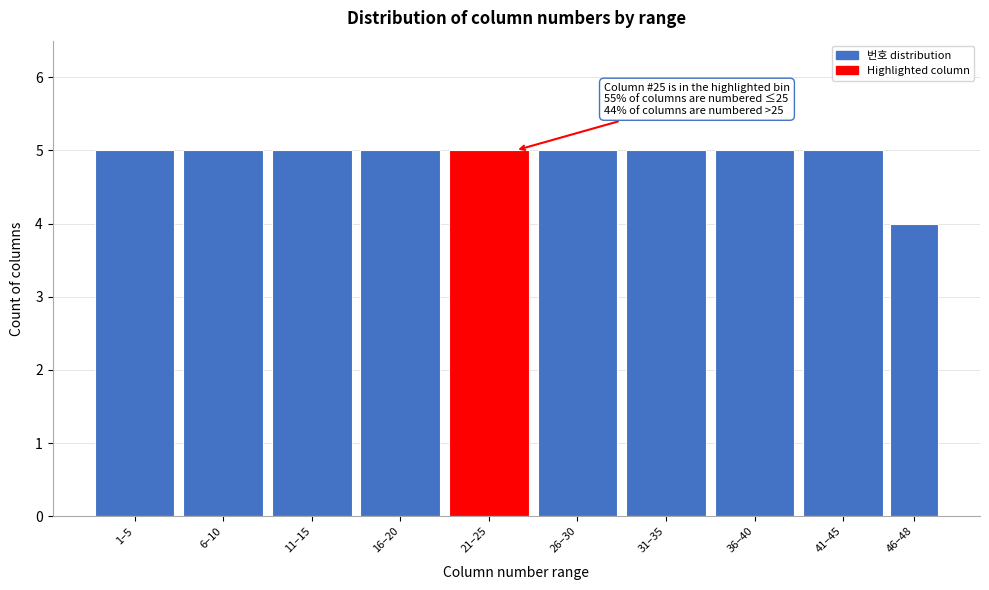

Reading left to right, list all the values displayed in this chart.

5	5	5	5	5	5	5	5	5	4